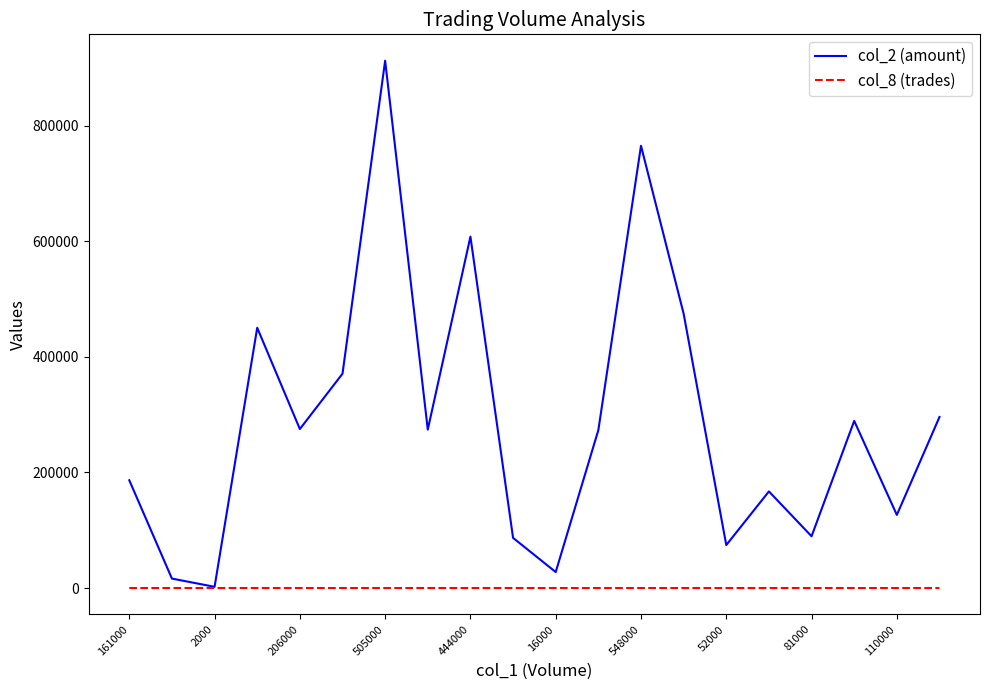

Which series has the largest range (max minus min)?

col_2 (amount)